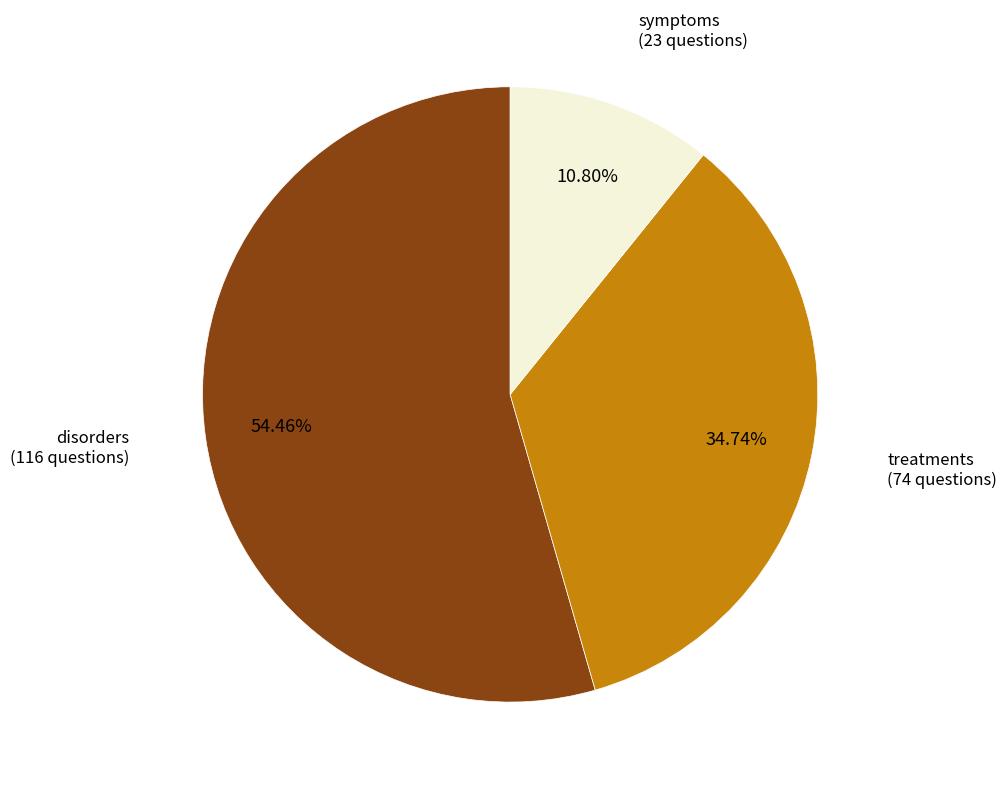

To the nearest percent, what is the difference between the largest and smallest slice percentages?

44%